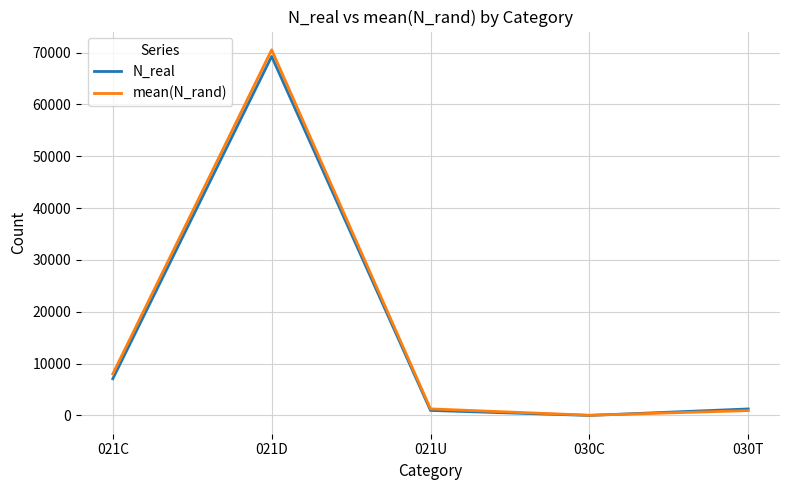

How many interior local valleys does the N_real series have?

1